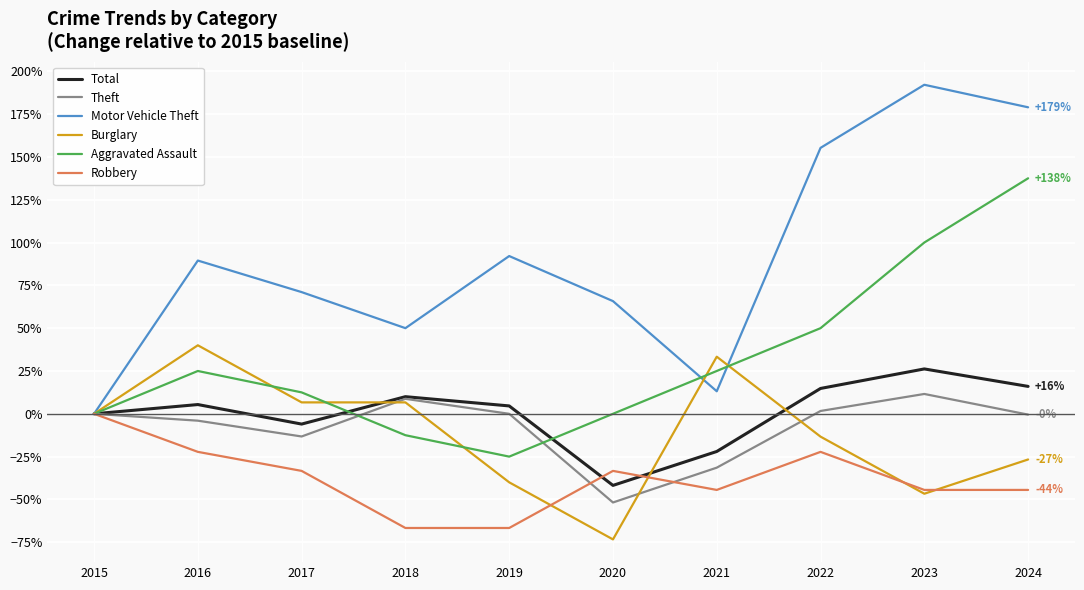

Is it true that Theft equals 29.1 at 2019?

False